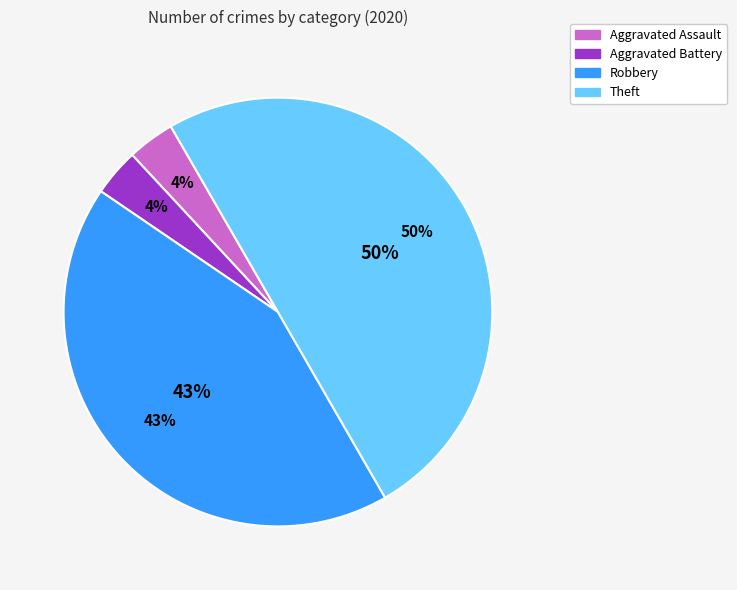

What is the change in value from Aggravated Battery to Robbery?

+22